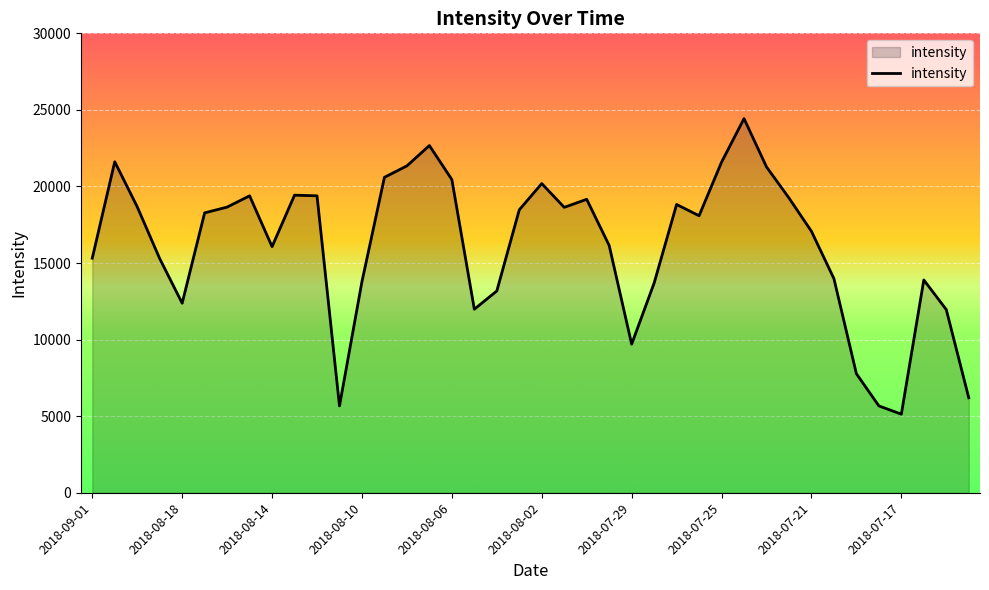

What is the greatest value displayed?

24432